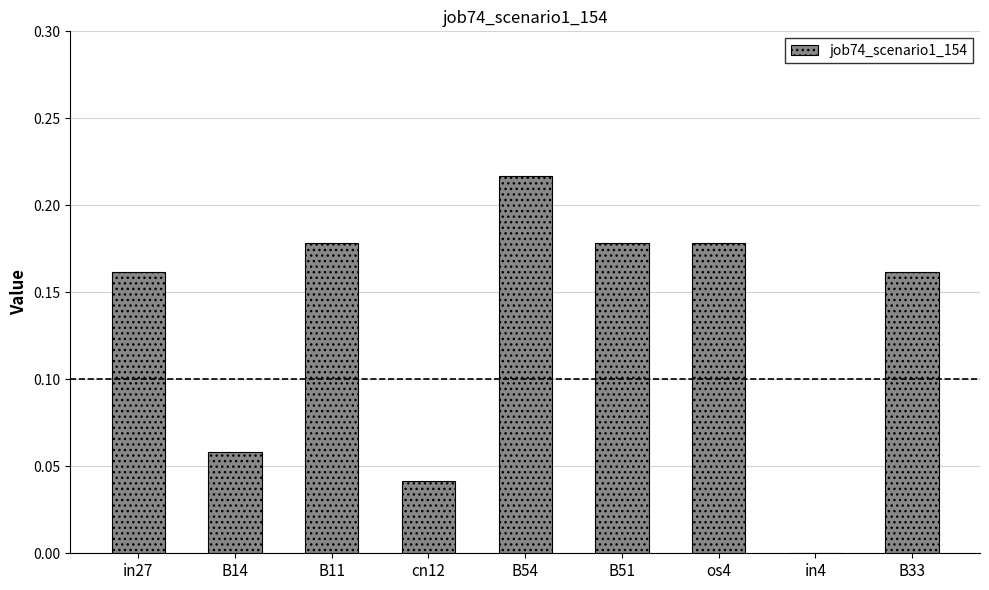

Which label corresponds to the largest value in the chart?

B54